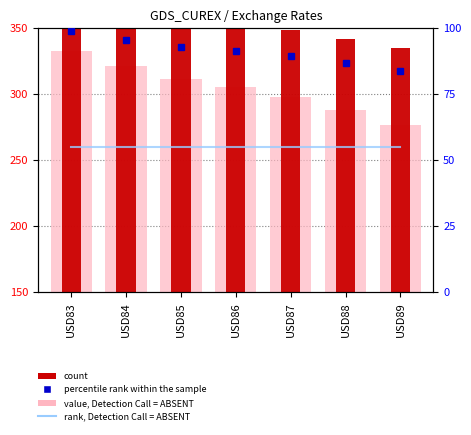

The value, Detection Call = ABSENT series shows 333.0 at USD83. True or false?

True